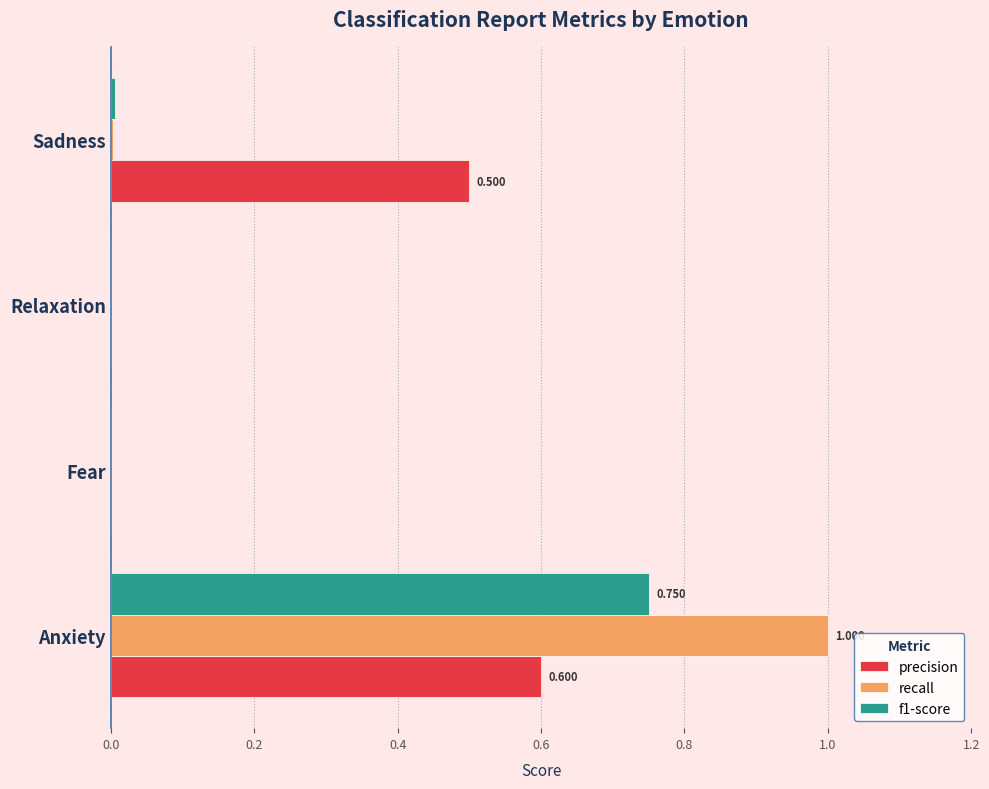

Which series changed the most between Fear and Sadness?

precision